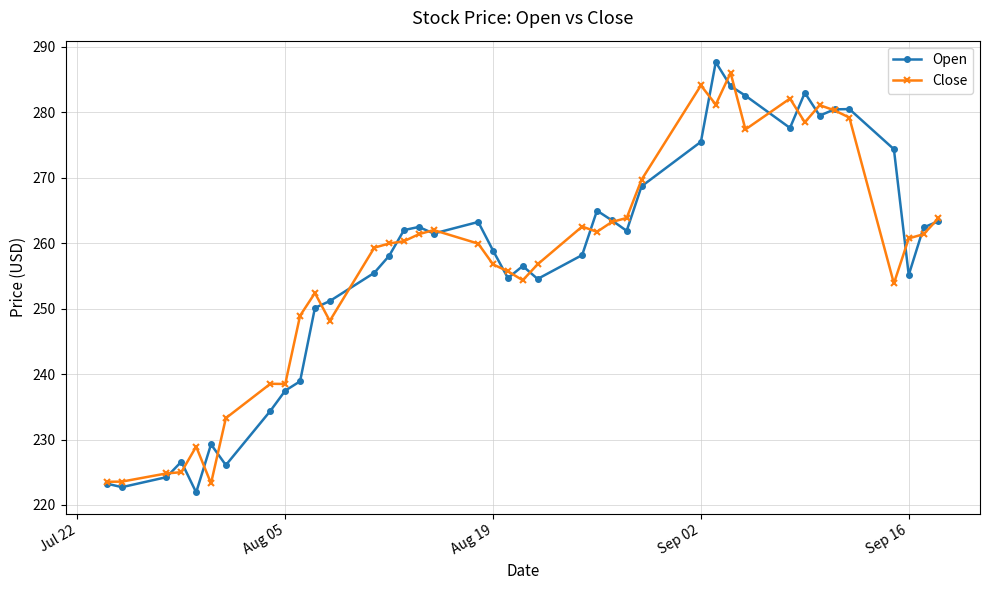

What is the difference between the second highest and second lowest values in the Close series?

60.6